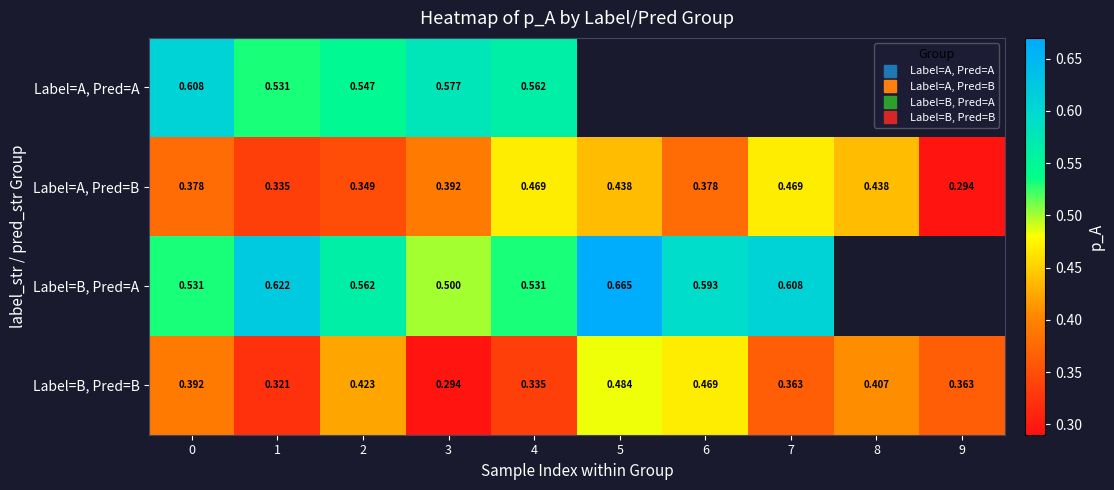

Between 1 and 8, which is larger?

8